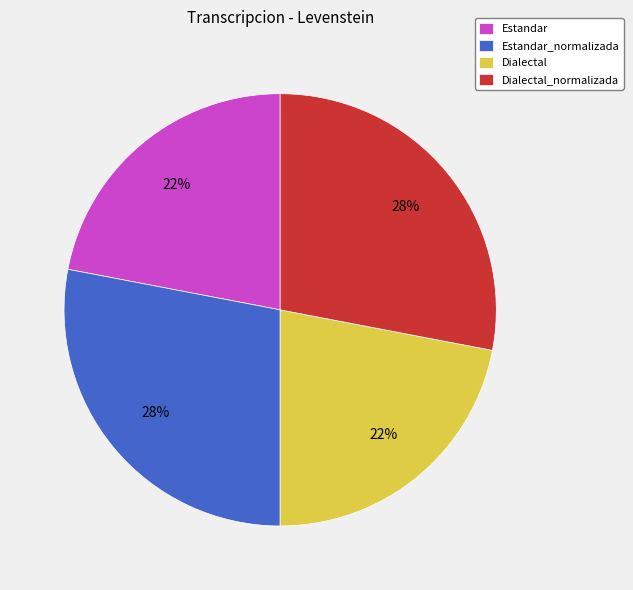

Does any single category account for the majority?

No